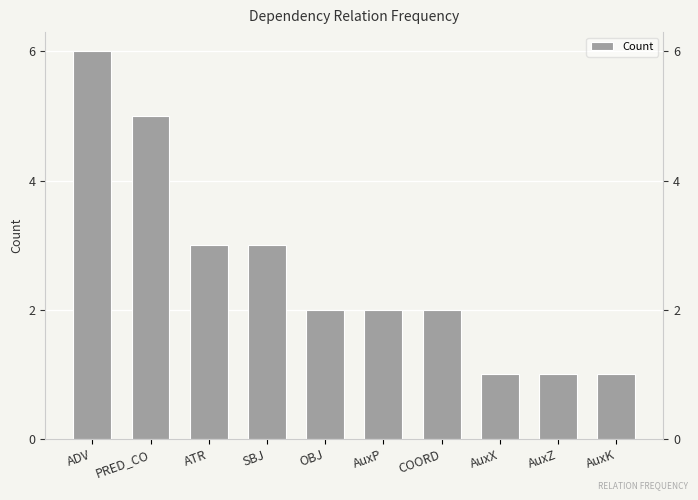

What is the label of the 3rd bar from the left?

ATR